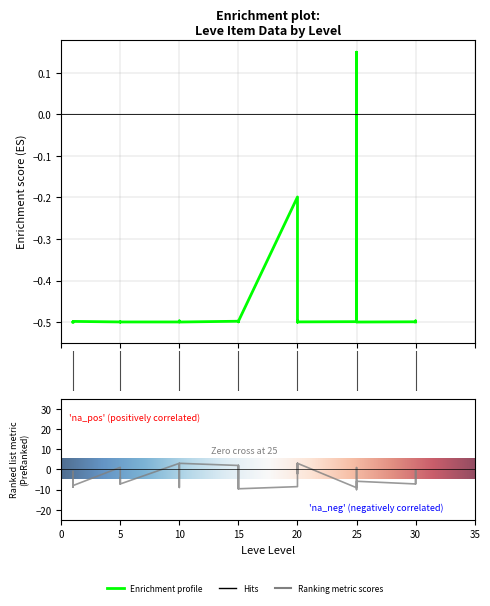

What is the total value across all series at 25?

-9.6